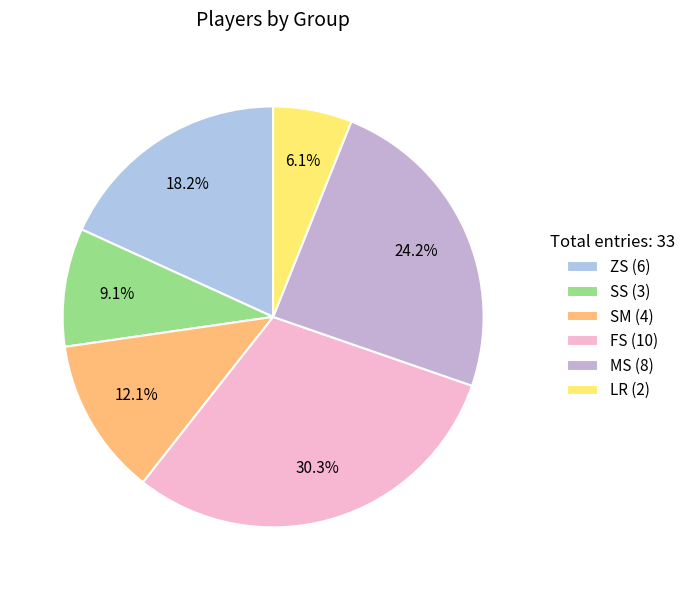

How many slices are in this pie chart?

6